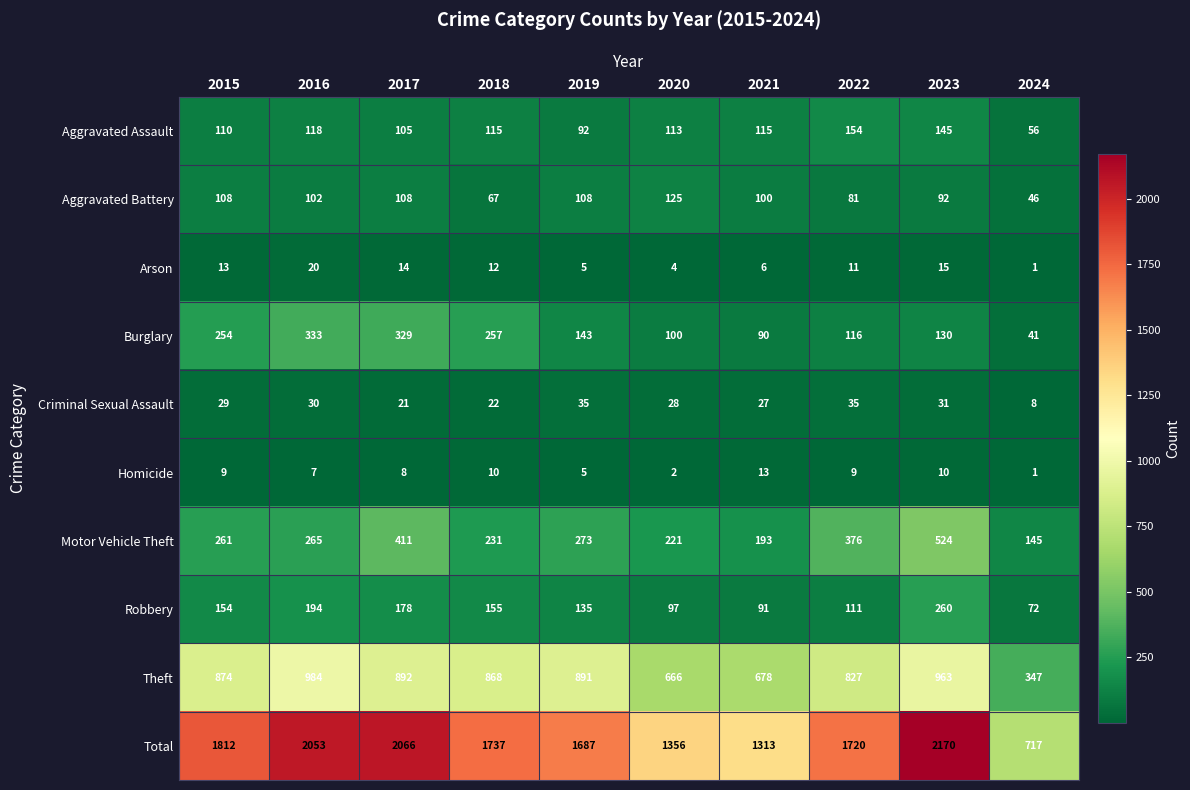

At which label is Arson closest to 10?

2022